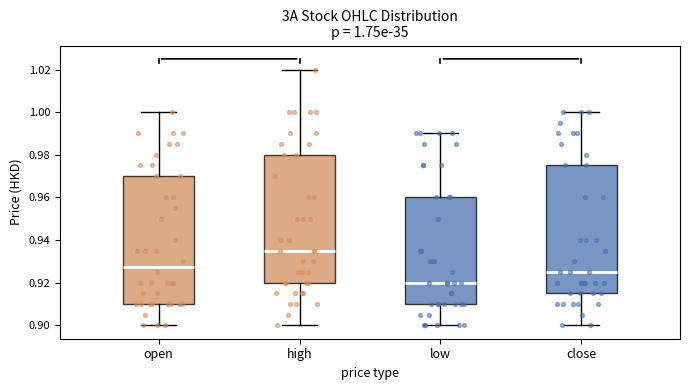

Which box's median line is the highest?

high